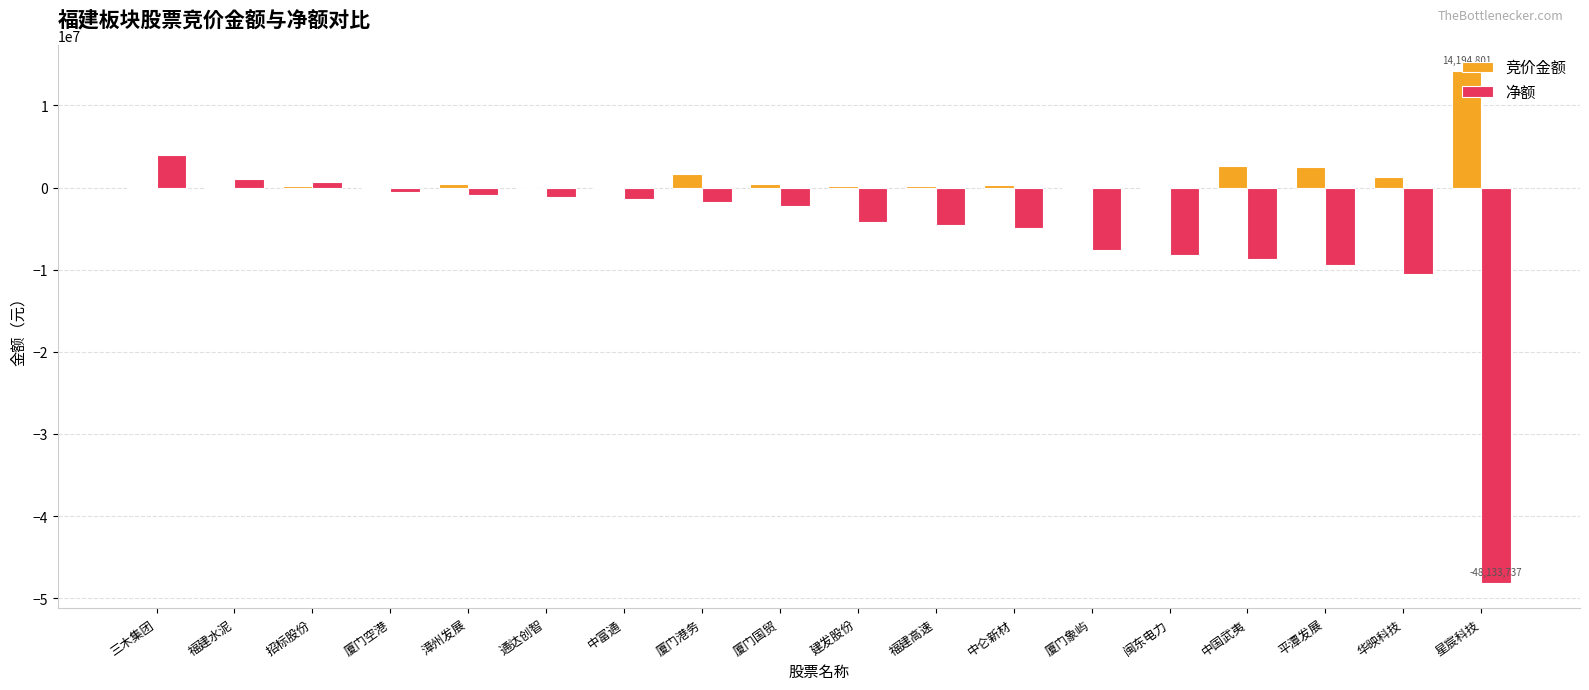

How many series are shown in this chart?

2